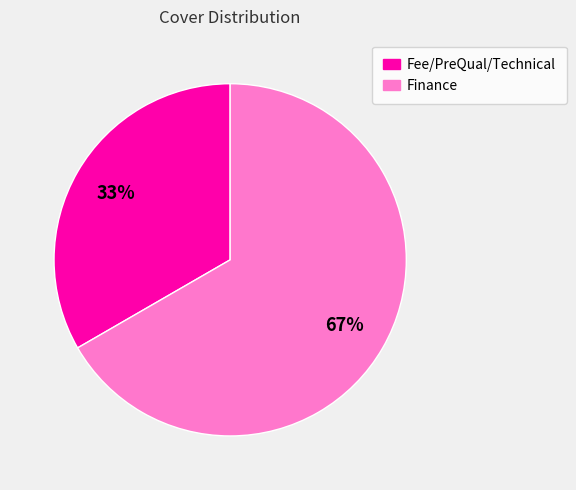

Rank the categories by value from highest to lowest.

Finance, Fee/PreQual/Technical